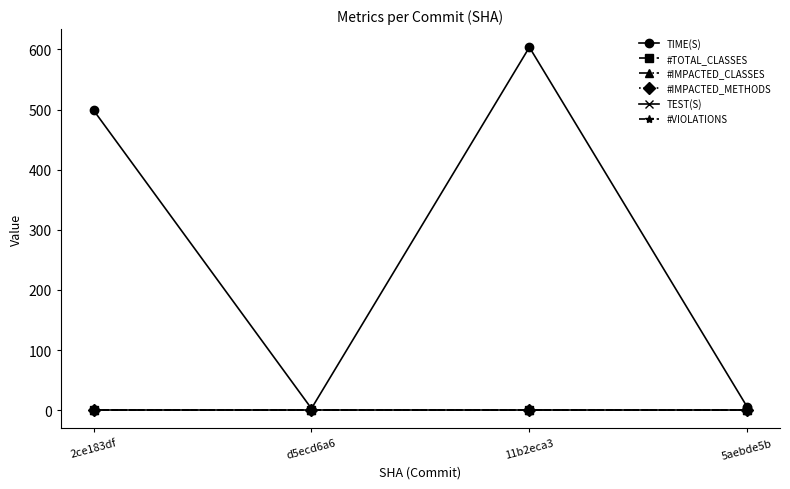

Is this an area chart (filled region under the line)?

No